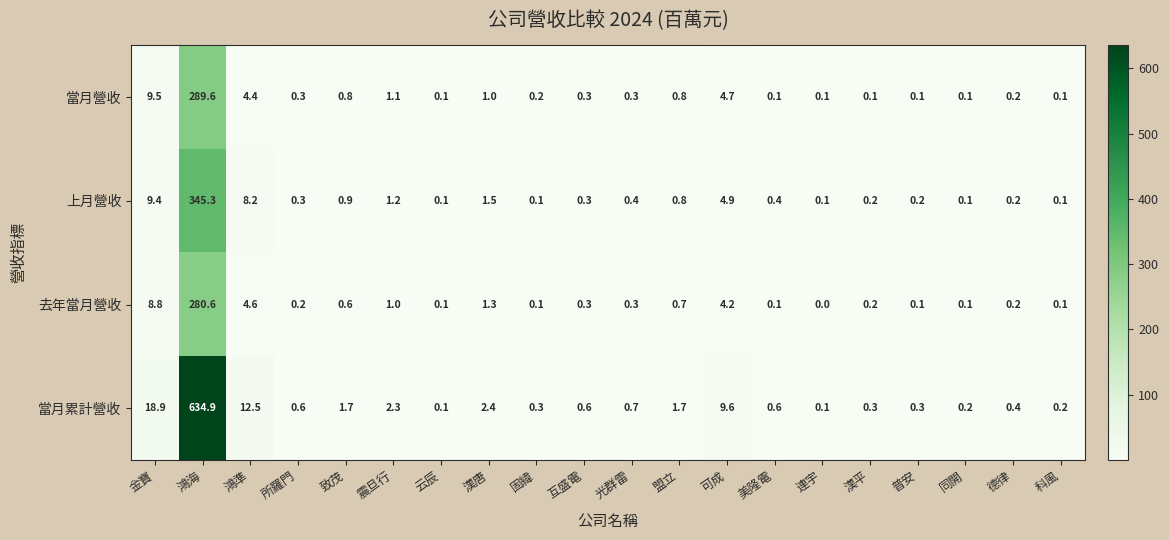

Which series has the largest total across all categories?

當月累計營收